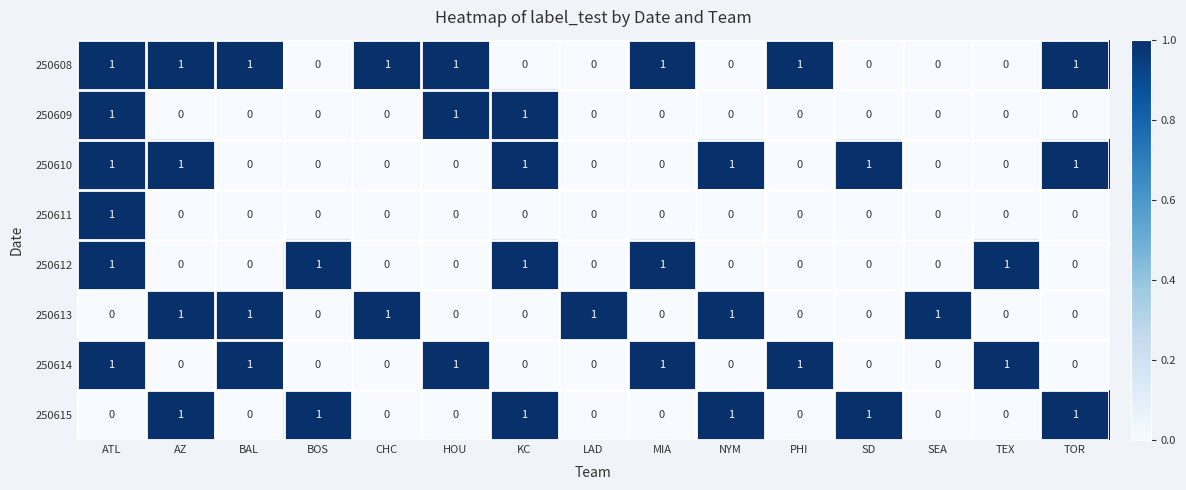

At which category is the sum across all series the highest?

ATL